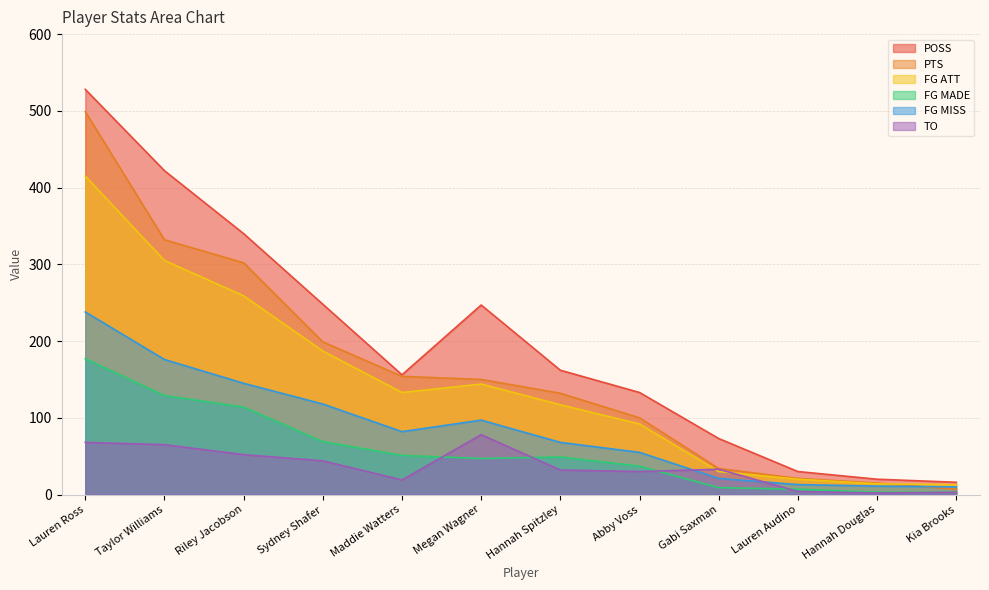

What is the sum of all FG ATT values?

1729